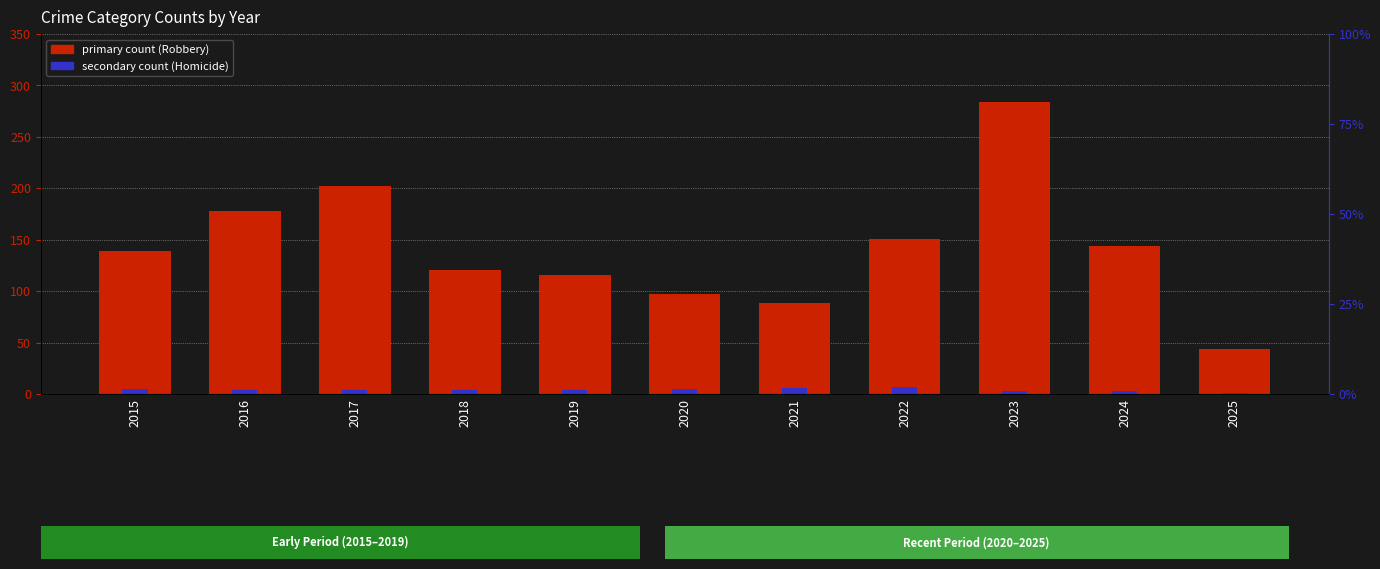

What is the average value of the Homicide series?

4